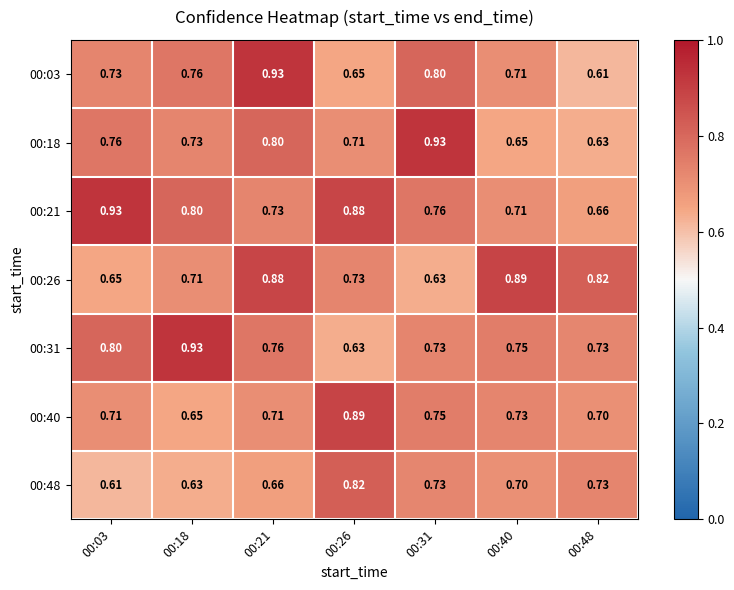

Is the value of 00:18 at 00:40 greater than the value of 00:21 at 00:21?

No